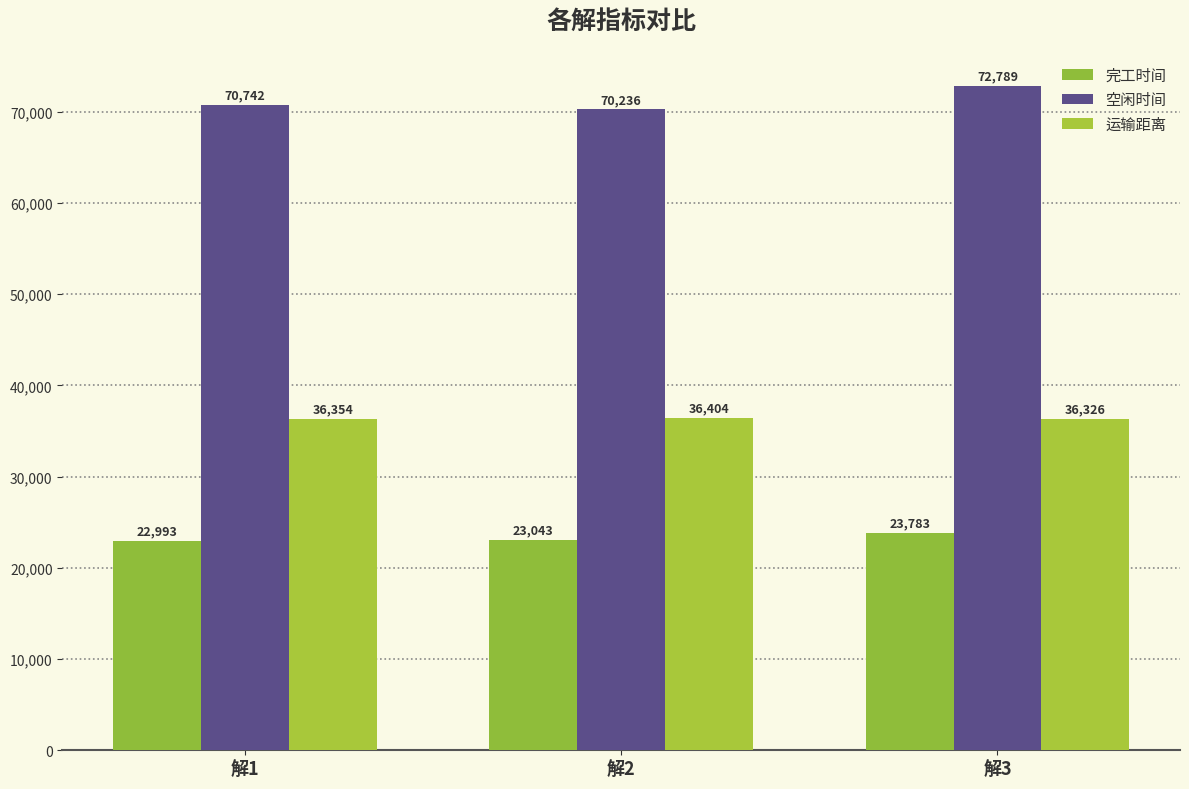

How many bars are there in total?

9